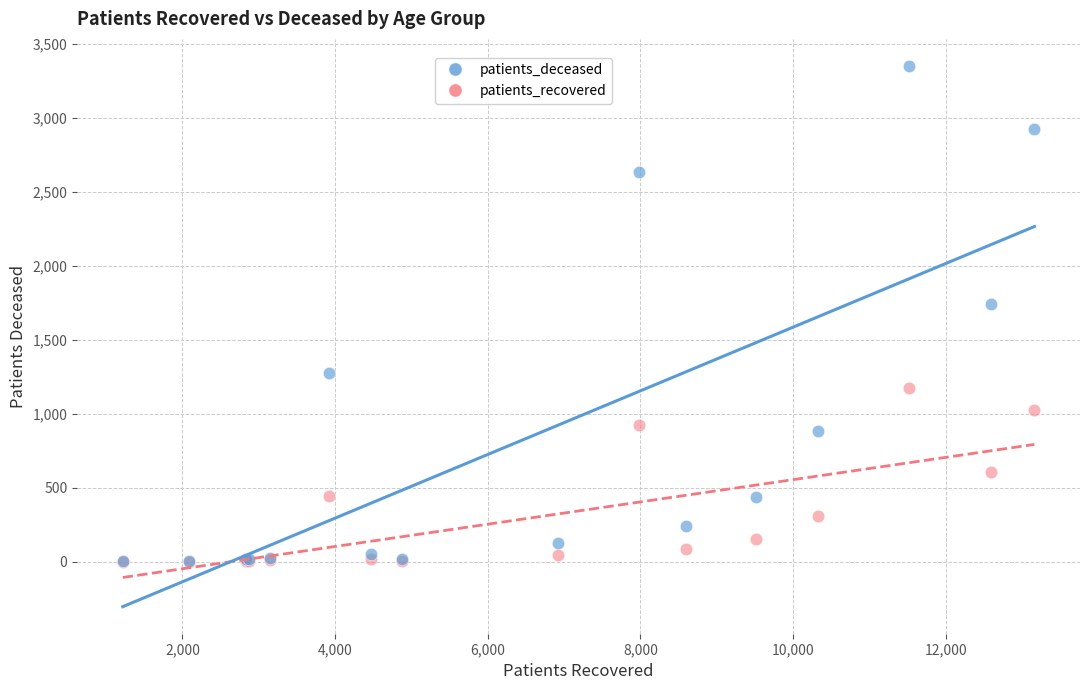

Across all series, what Y value is closest to 1676?

1740.0